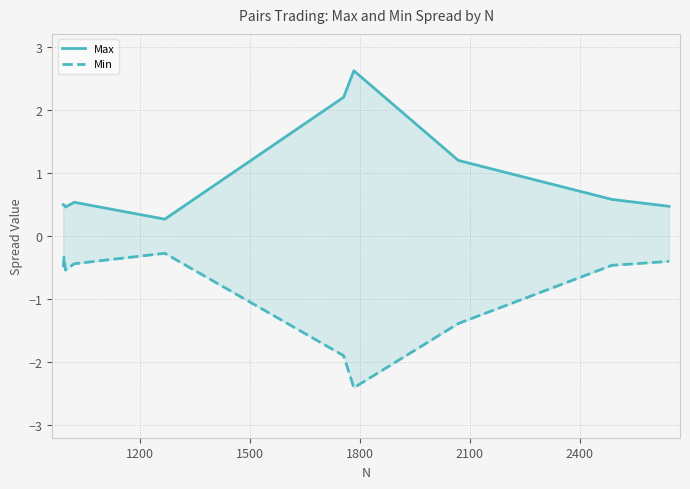

What are all the series names shown in the legend?

Max, Min